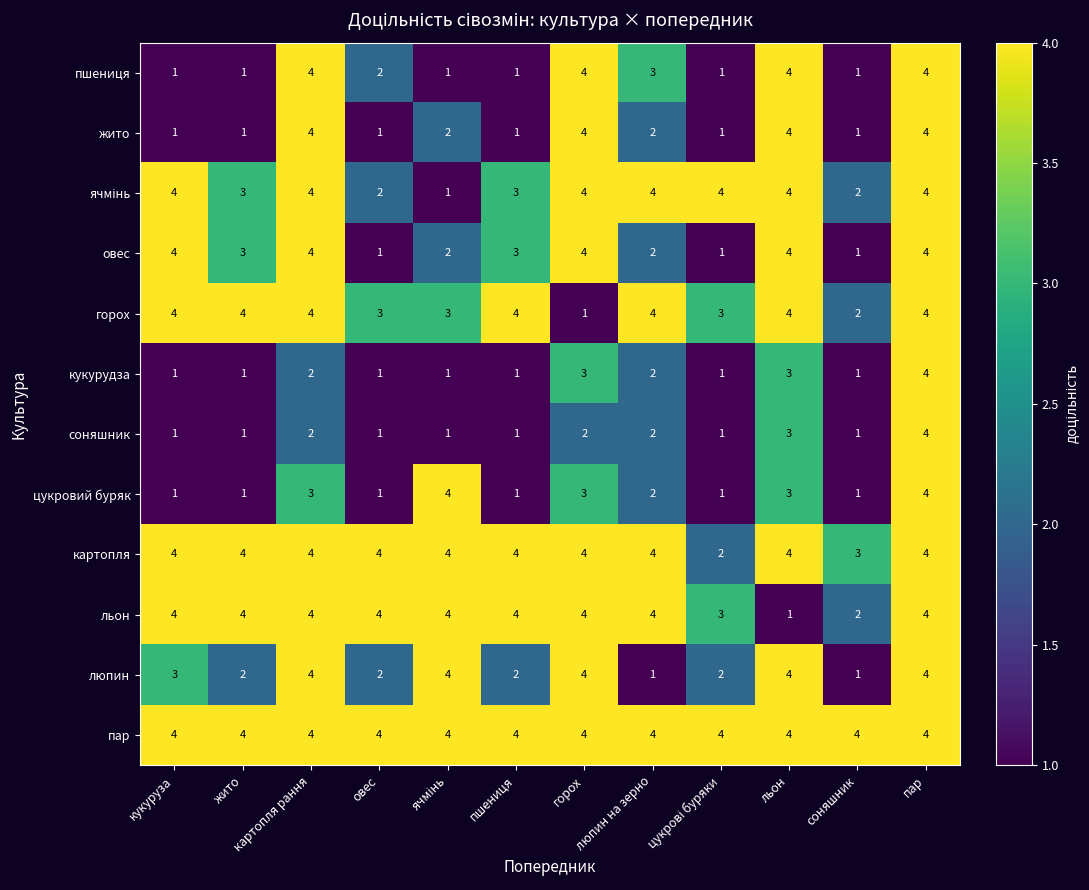

What is the difference between the second highest and second lowest values in the овес series?

3